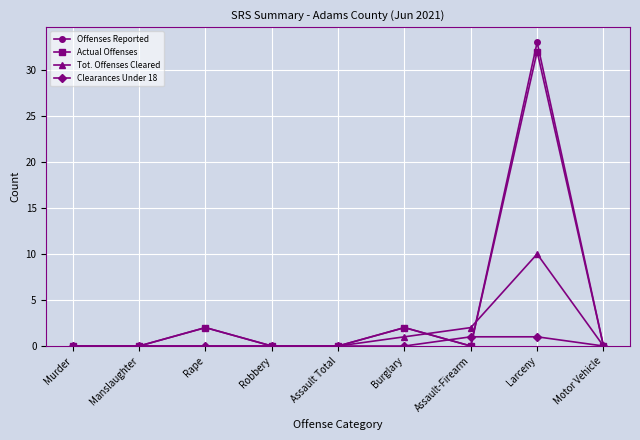

Reading right to left, list all the values displayed in this chart.

Offenses Reported: 0	33	0	2	0	0	2	0	0
Actual Offenses: 0	32	0	2	0	0	2	0	0
Tot. Offenses Cleared: 0	10	2	1	0	0	0	0	0
Clearances Under 18: 0	1	1	0	0	0	0	0	0